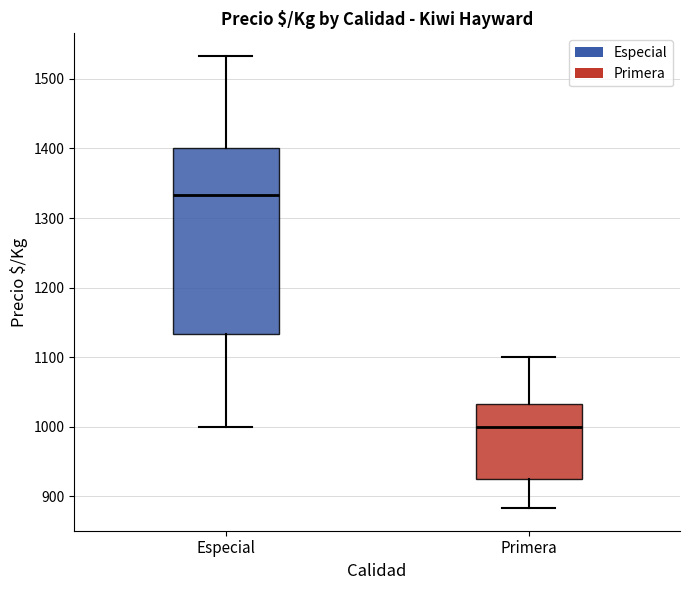

Which box is the tallest, from its lower edge to its upper edge?

Especial